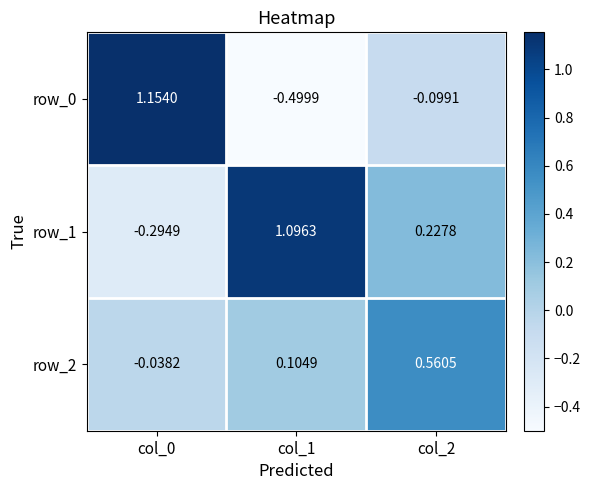

Reading right to left, extract all data points from this chart.

row_0: -0.1	-0.5	1.2
row_1: 0.2	1.1	-0.3
row_2: 0.6	0.1	-0.0